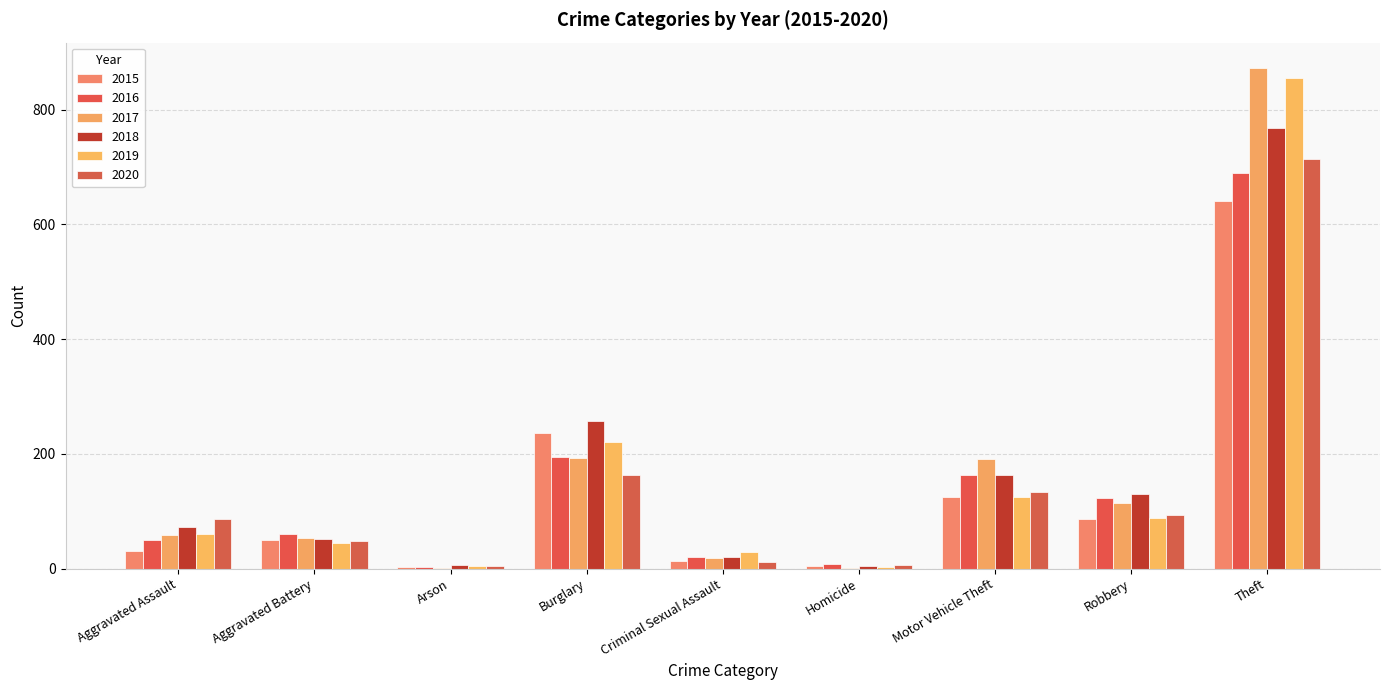

Read the 2019 value at Robbery.

89